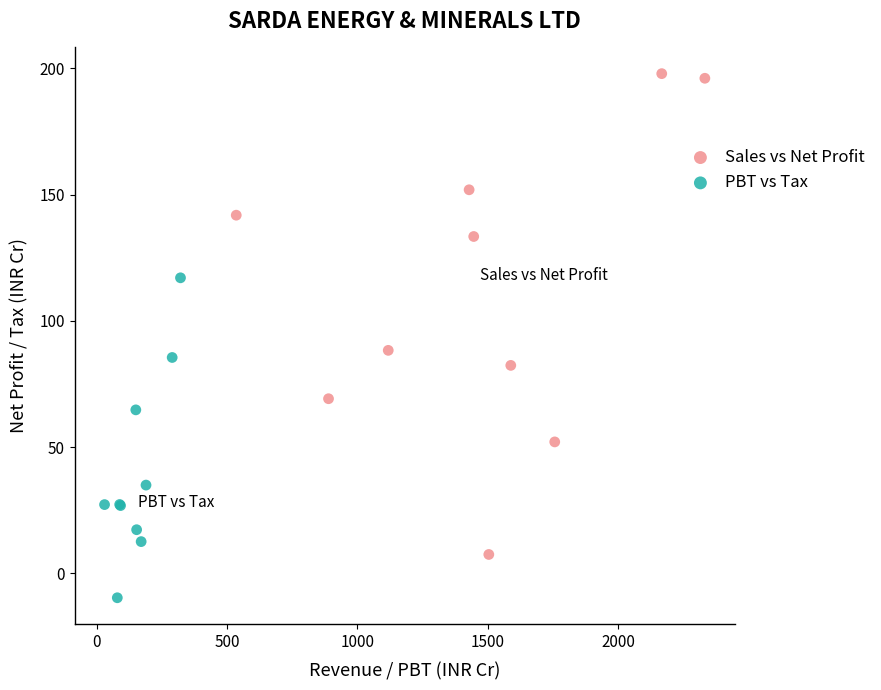

Which series has the largest Y range (max minus min)?

Sales vs Net Profit